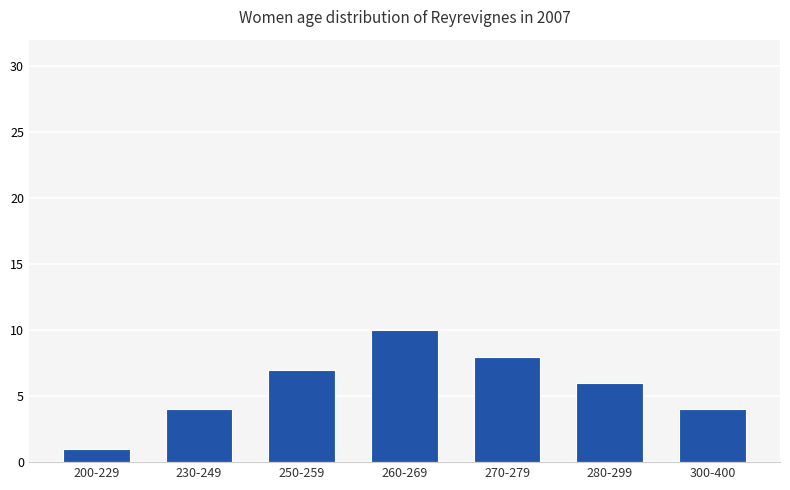

What is the difference between the maximum and minimum values?

9